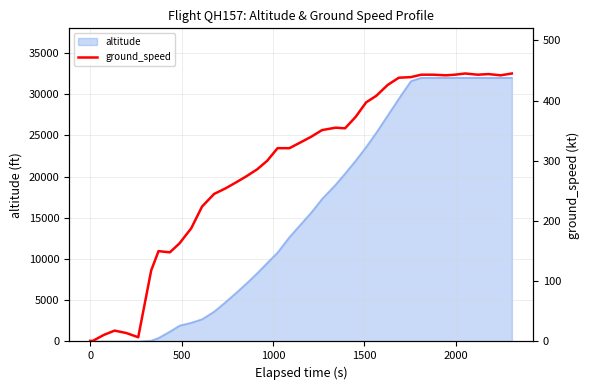

True or false: the data shows 517 at 25.

False